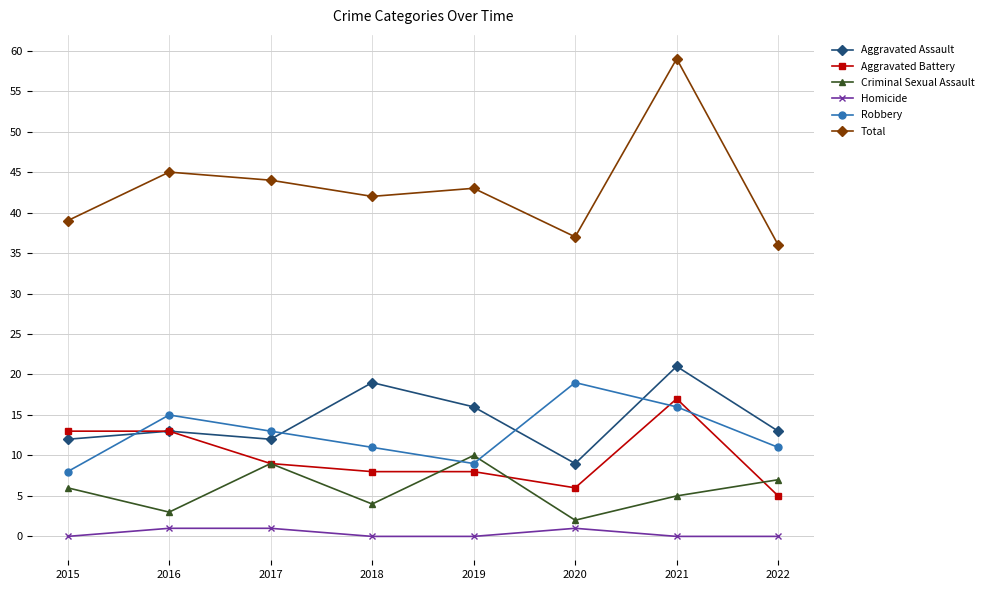

What are all the series names shown in the legend?

Aggravated Assault, Aggravated Battery, Criminal Sexual Assault, Homicide, Robbery, Total